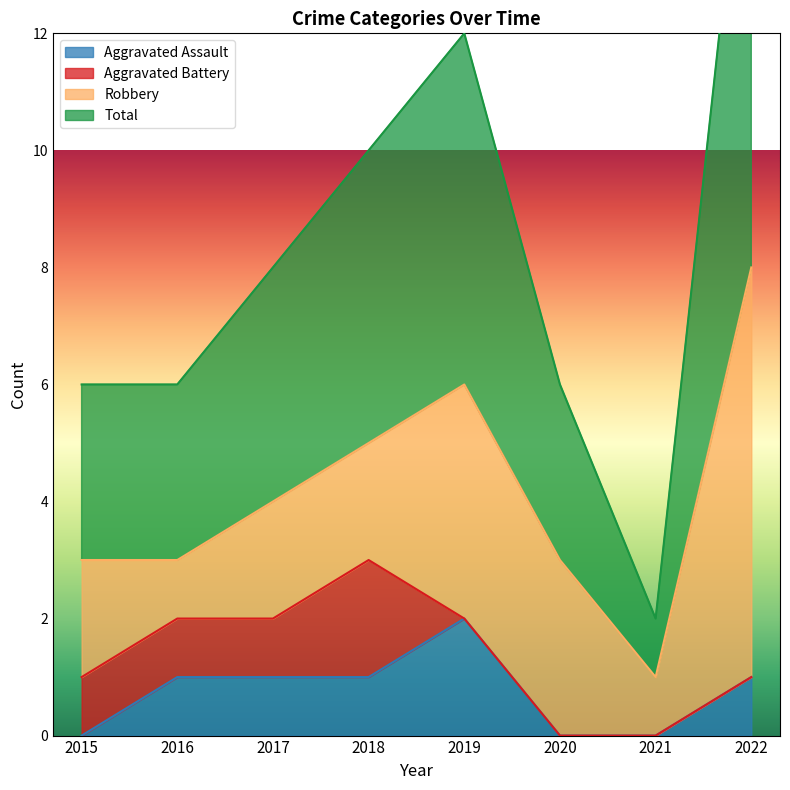

Which category has the lowest value in the Aggravated Assault series?

2015